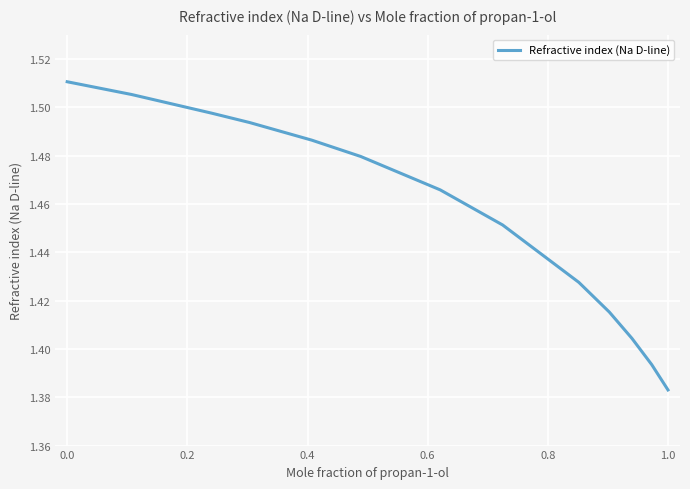

Which label corresponds to the smallest value in the chart?

1.0